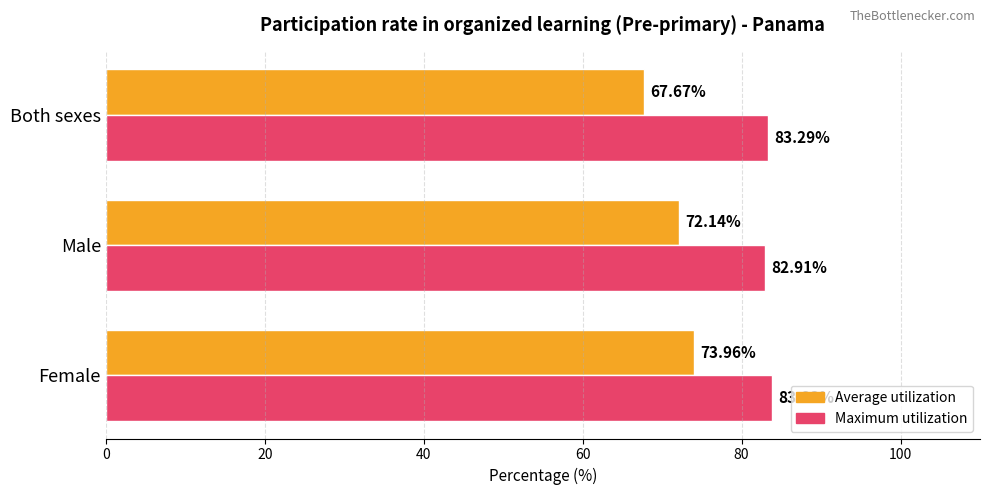

At which label is Maximum utilization closest to 83?

Male